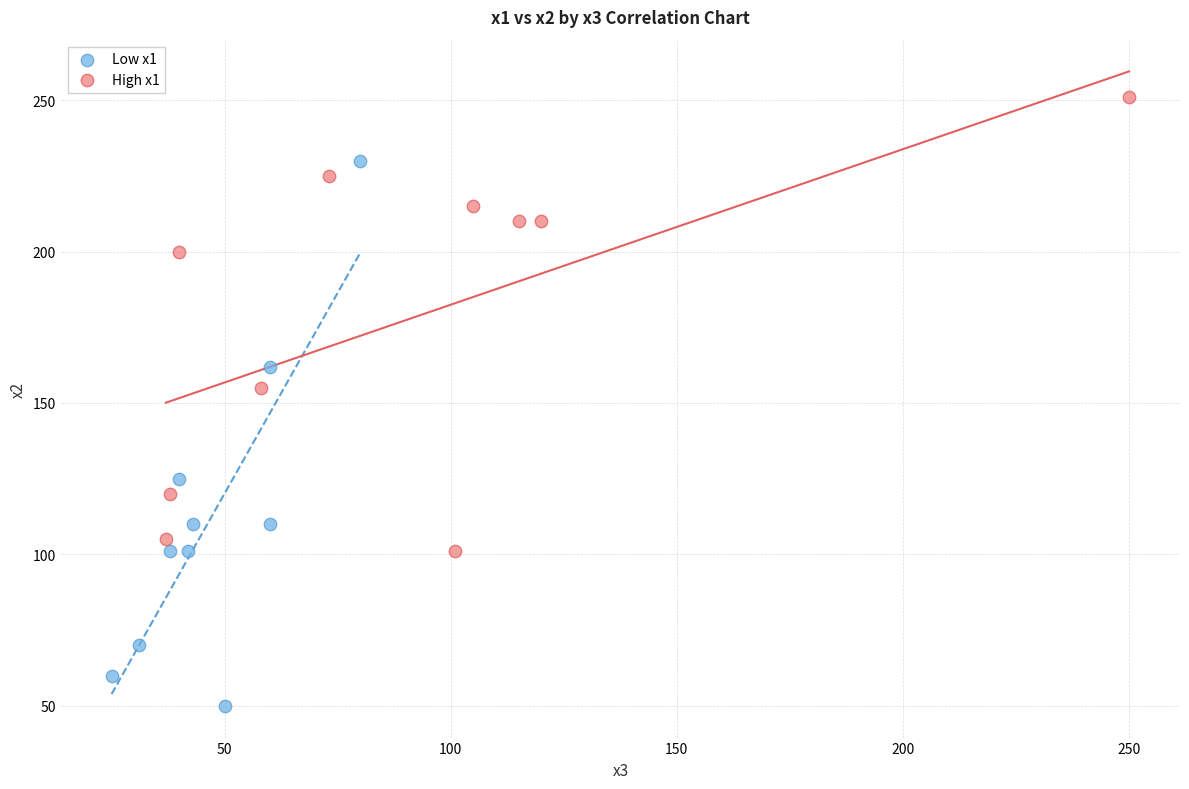

Which series reaches the maximum Y coordinate?

High x1